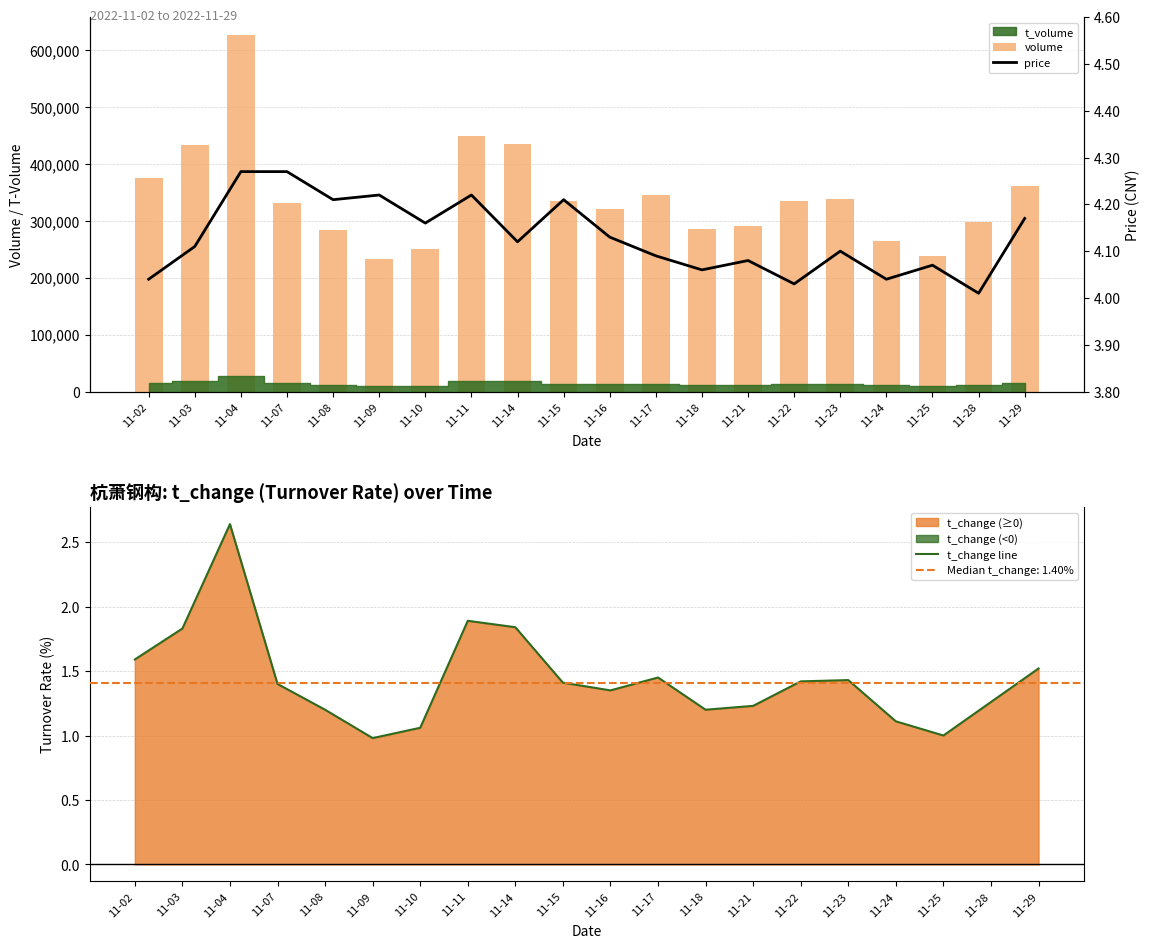

Does the chart contain stacked bars?

No